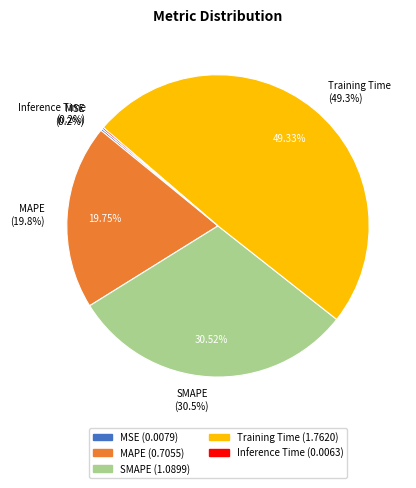

How many segments does this pie chart have?

5